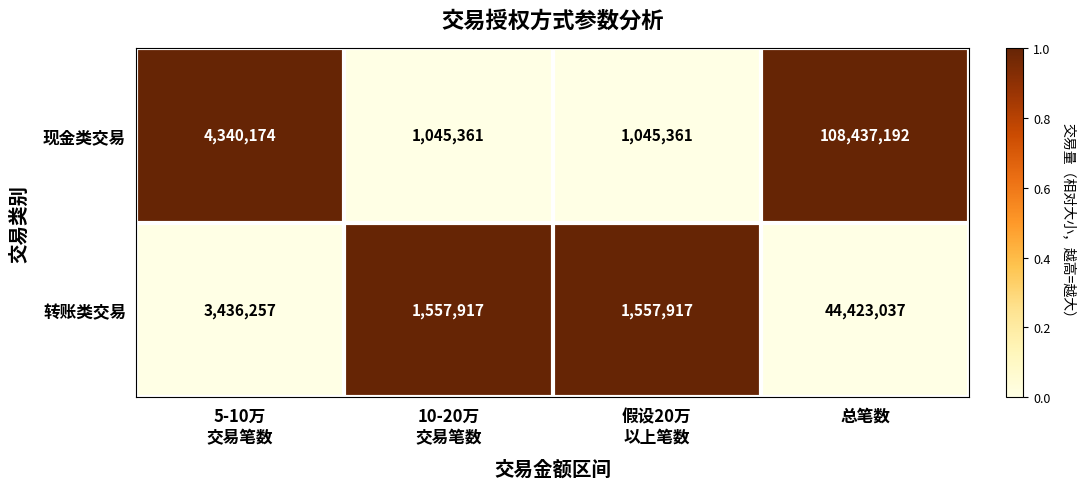

What is the difference between the maximum and minimum values in the 现金类交易 series?

107391831